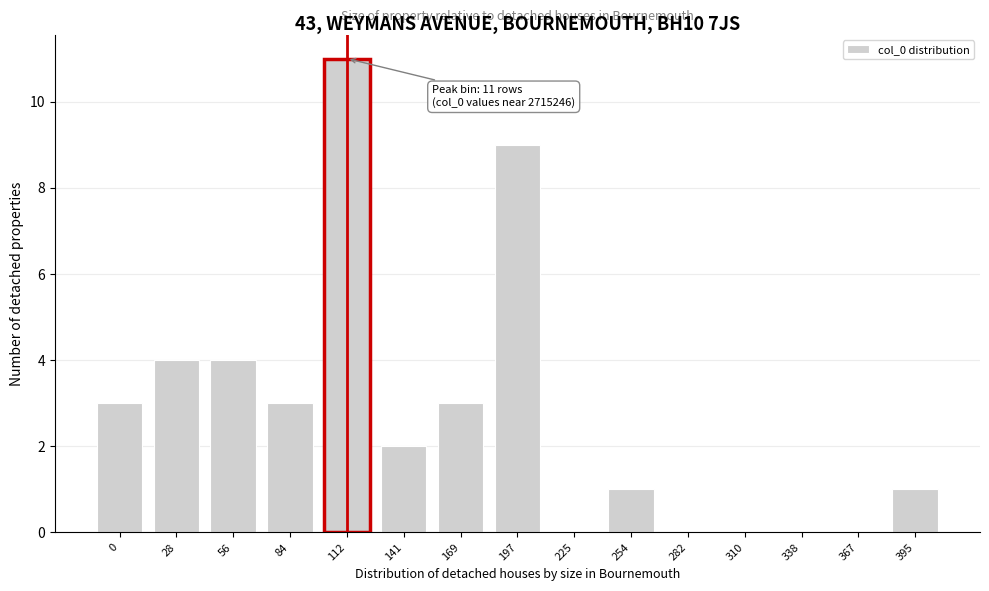

Reading left to right, what are all the values shown in this chart?

0=3	28=4	56=4	84=3	112=11	141=2	169=3	197=9	225=0	254=1	282=0	310=0	338=0	367=0	395=1